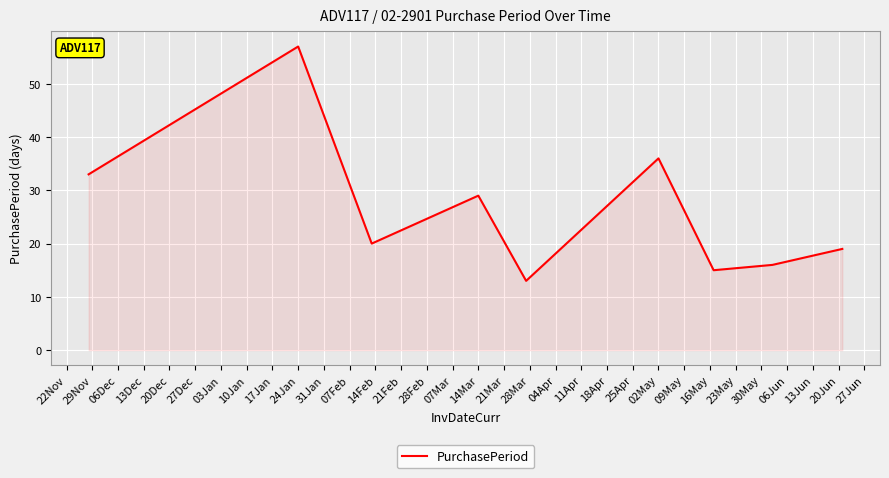

What is the minimum value shown in the chart?

13